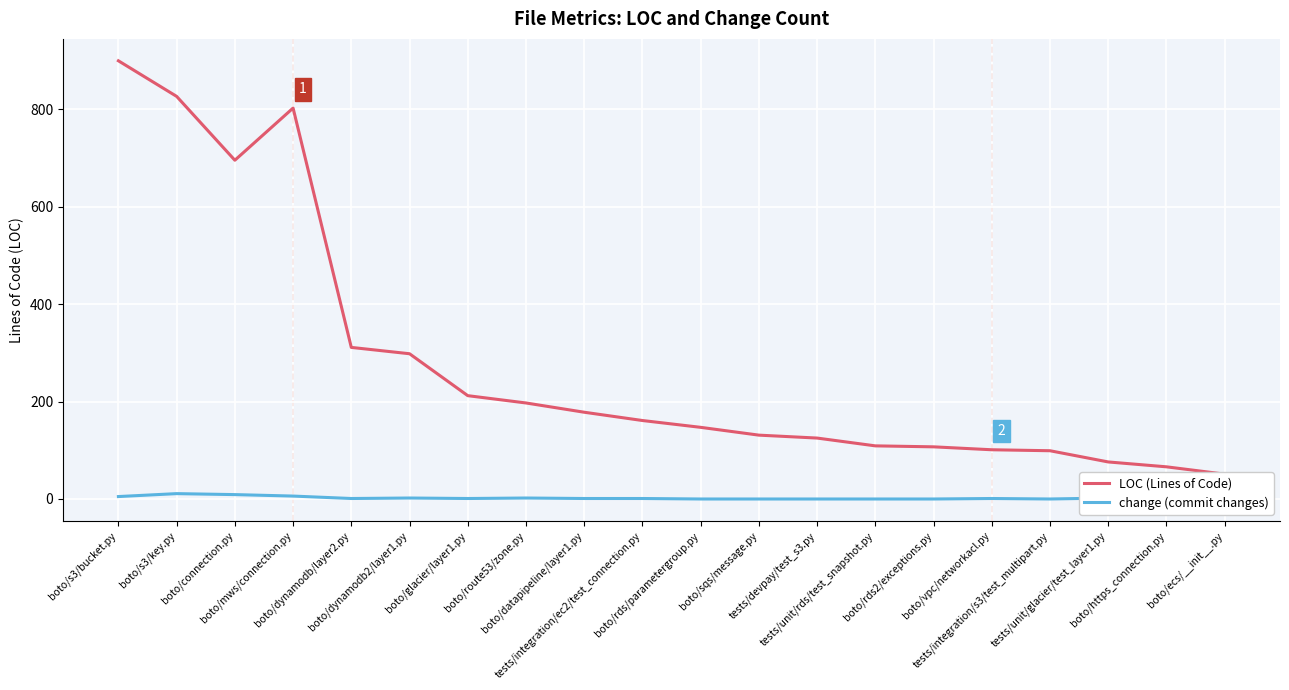

True or false: LOC (Lines of Code) has a value of 51 at boto/ecs/__init__.py.

True